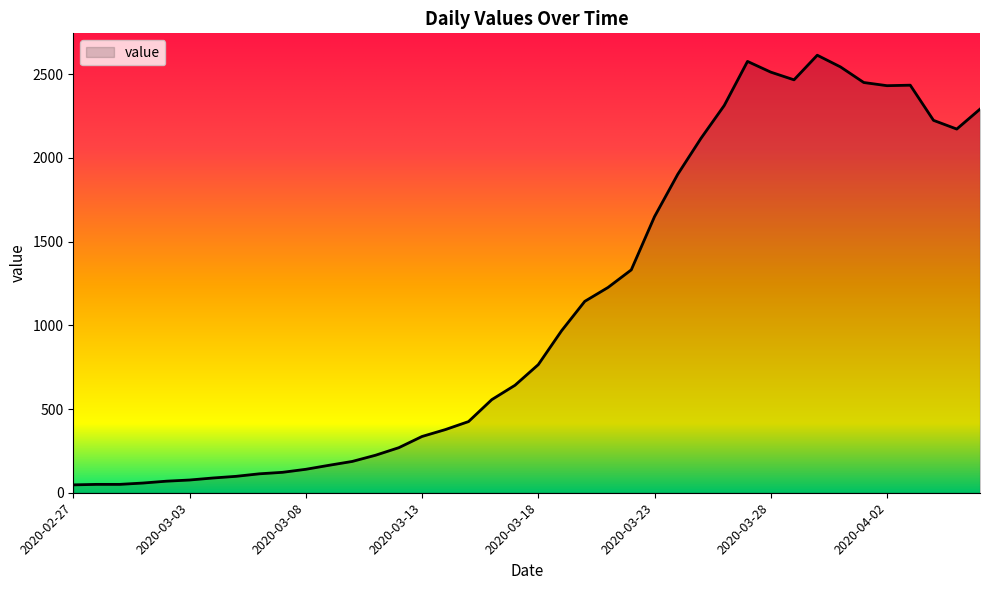

Does the chart display data point markers on the line(s)?

No